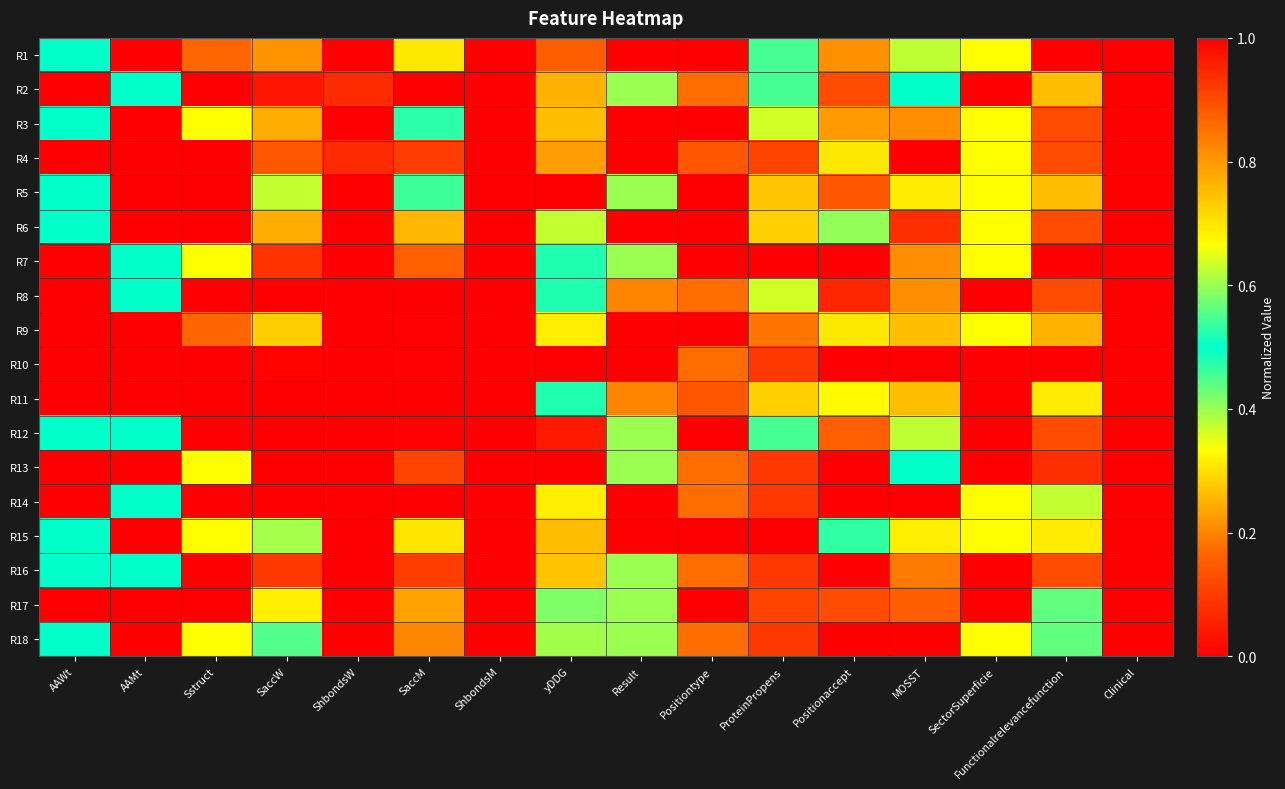

Reading left to right, what are all the values shown in this chart?

R1: AAWt=0.5	AAMt=0.0	Sstruct=0.2	SaccW=0.2	ShbondsW=1.0	SaccM=0.3	ShbondsM=0.0	yDDG=0.9	Result=0.0	Positiontype=1.0	ProteinPropens=0.5	Positionaccept=0.8	MOSST=0.4	SectorSuperficie=0.7	Functionalrelevancefunction=1.0	Clinical=1.0
R2: AAWt=0.0	AAMt=0.5	Sstruct=1.0	SaccW=0.0	ShbondsW=0.1	SaccM=0.0	ShbondsM=1.0	yDDG=0.2	Result=0.6	Positiontype=0.9	ProteinPropens=0.5	Positionaccept=0.9	MOSST=0.5	SectorSuperficie=0.0	Functionalrelevancefunction=0.7	Clinical=1.0
R3: AAWt=0.5	AAMt=0.0	Sstruct=0.7	SaccW=0.2	ShbondsW=1.0	SaccM=0.5	ShbondsM=1.0	yDDG=0.8	Result=1.0	Positiontype=0.0	ProteinPropens=0.6	Positionaccept=0.8	MOSST=0.8	SectorSuperficie=0.3	Functionalrelevancefunction=0.1	Clinical=0.0
R4: AAWt=0.0	AAMt=0.0	Sstruct=1.0	SaccW=0.9	ShbondsW=0.1	SaccM=0.9	ShbondsM=0.0	yDDG=0.8	Result=1.0	Positiontype=0.1	ProteinPropens=0.9	Positionaccept=0.7	MOSST=1.0	SectorSuperficie=0.7	Functionalrelevancefunction=0.1	Clinical=1.0
R5: AAWt=0.5	AAMt=0.0	Sstruct=0.0	SaccW=0.6	ShbondsW=0.0	SaccM=0.5	ShbondsM=1.0	yDDG=0.0	Result=0.6	Positiontype=1.0	ProteinPropens=0.3	Positionaccept=0.9	MOSST=0.3	SectorSuperficie=0.7	Functionalrelevancefunction=0.7	Clinical=0.0
R6: AAWt=0.5	AAMt=1.0	Sstruct=0.0	SaccW=0.8	ShbondsW=1.0	SaccM=0.8	ShbondsM=0.0	yDDG=0.6	Result=1.0	Positiontype=1.0	ProteinPropens=0.7	Positionaccept=0.4	MOSST=0.9	SectorSuperficie=0.3	Functionalrelevancefunction=0.1	Clinical=1.0
R7: AAWt=1.0	AAMt=0.5	Sstruct=0.7	SaccW=0.9	ShbondsW=1.0	SaccM=0.9	ShbondsM=1.0	yDDG=0.5	Result=0.6	Positiontype=1.0	ProteinPropens=0.0	Positionaccept=0.0	MOSST=0.8	SectorSuperficie=0.7	Functionalrelevancefunction=0.0	Clinical=1.0
R8: AAWt=0.0	AAMt=0.5	Sstruct=1.0	SaccW=0.0	ShbondsW=1.0	SaccM=0.0	ShbondsM=1.0	yDDG=0.5	Result=0.2	Positiontype=0.9	ProteinPropens=0.4	Positionaccept=0.9	MOSST=0.8	SectorSuperficie=1.0	Functionalrelevancefunction=0.1	Clinical=0.0
R9: AAWt=1.0	AAMt=1.0	Sstruct=0.2	SaccW=0.7	ShbondsW=1.0	SaccM=1.0	ShbondsM=1.0	yDDG=0.7	Result=1.0	Positiontype=1.0	ProteinPropens=0.2	Positionaccept=0.7	MOSST=0.7	SectorSuperficie=0.7	Functionalrelevancefunction=0.2	Clinical=0.0
R10: AAWt=1.0	AAMt=0.0	Sstruct=1.0	SaccW=0.0	ShbondsW=1.0	SaccM=0.0	ShbondsM=1.0	yDDG=1.0	Result=0.0	Positiontype=0.9	ProteinPropens=0.1	Positionaccept=1.0	MOSST=0.0	SectorSuperficie=1.0	Functionalrelevancefunction=0.0	Clinical=0.0
R11: AAWt=0.0	AAMt=0.0	Sstruct=0.0	SaccW=1.0	ShbondsW=1.0	SaccM=1.0	ShbondsM=1.0	yDDG=0.5	Result=0.2	Positiontype=0.1	ProteinPropens=0.7	Positionaccept=0.3	MOSST=0.7	SectorSuperficie=1.0	Functionalrelevancefunction=0.3	Clinical=1.0
R12: AAWt=0.5	AAMt=0.5	Sstruct=1.0	SaccW=0.0	ShbondsW=1.0	SaccM=0.0	ShbondsM=1.0	yDDG=0.0	Result=0.6	Positiontype=1.0	ProteinPropens=0.5	Positionaccept=0.9	MOSST=0.4	SectorSuperficie=1.0	Functionalrelevancefunction=0.1	Clinical=1.0
R13: AAWt=0.0	AAMt=0.0	Sstruct=0.7	SaccW=0.0	ShbondsW=1.0	SaccM=0.1	ShbondsM=1.0	yDDG=0.0	Result=0.6	Positiontype=0.9	ProteinPropens=0.1	Positionaccept=1.0	MOSST=0.5	SectorSuperficie=0.0	Functionalrelevancefunction=0.9	Clinical=0.0
R14: AAWt=0.0	AAMt=0.5	Sstruct=1.0	SaccW=0.0	ShbondsW=1.0	SaccM=0.0	ShbondsM=1.0	yDDG=0.7	Result=1.0	Positiontype=0.9	ProteinPropens=0.1	Positionaccept=1.0	MOSST=0.0	SectorSuperficie=0.3	Functionalrelevancefunction=0.6	Clinical=1.0
R15: AAWt=0.5	AAMt=0.0	Sstruct=0.7	SaccW=0.6	ShbondsW=1.0	SaccM=0.7	ShbondsM=1.0	yDDG=0.8	Result=1.0	Positiontype=1.0	ProteinPropens=1.0	Positionaccept=0.5	MOSST=0.7	SectorSuperficie=0.3	Functionalrelevancefunction=0.3	Clinical=0.0
R16: AAWt=0.5	AAMt=0.5	Sstruct=0.0	SaccW=0.1	ShbondsW=1.0	SaccM=0.1	ShbondsM=0.0	yDDG=0.3	Result=0.6	Positiontype=0.9	ProteinPropens=0.1	Positionaccept=1.0	MOSST=0.2	SectorSuperficie=0.0	Functionalrelevancefunction=0.1	Clinical=0.0
R17: AAWt=0.0	AAMt=1.0	Sstruct=1.0	SaccW=0.7	ShbondsW=1.0	SaccM=0.8	ShbondsM=1.0	yDDG=0.4	Result=0.6	Positiontype=1.0	ProteinPropens=0.9	Positionaccept=0.1	MOSST=0.9	SectorSuperficie=0.0	Functionalrelevancefunction=0.4	Clinical=1.0
R18: AAWt=0.5	AAMt=0.0	Sstruct=0.7	SaccW=0.6	ShbondsW=1.0	SaccM=0.2	ShbondsM=1.0	yDDG=0.4	Result=0.6	Positiontype=0.9	ProteinPropens=0.1	Positionaccept=1.0	MOSST=0.0	SectorSuperficie=0.7	Functionalrelevancefunction=0.4	Clinical=0.0